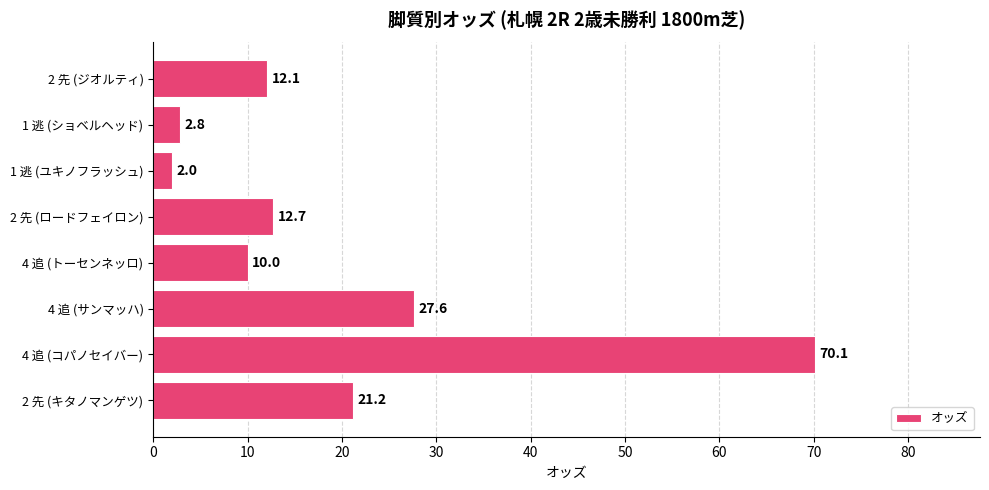

Reading top to bottom, what are all the values shown in this chart?

2 先 (ジオルティ)=12.1	1 逃 (ショベルヘッド)=2.8	1 逃 (ユキノフラッシュ)=2.0	2 先 (ロードフェイロン)=12.7	4 追 (トーセンネッロ)=10.0	4 追 (サンマッハ)=27.6	4 追 (コパノセイバー)=70.1	2 先 (キタノマンゲツ)=21.2